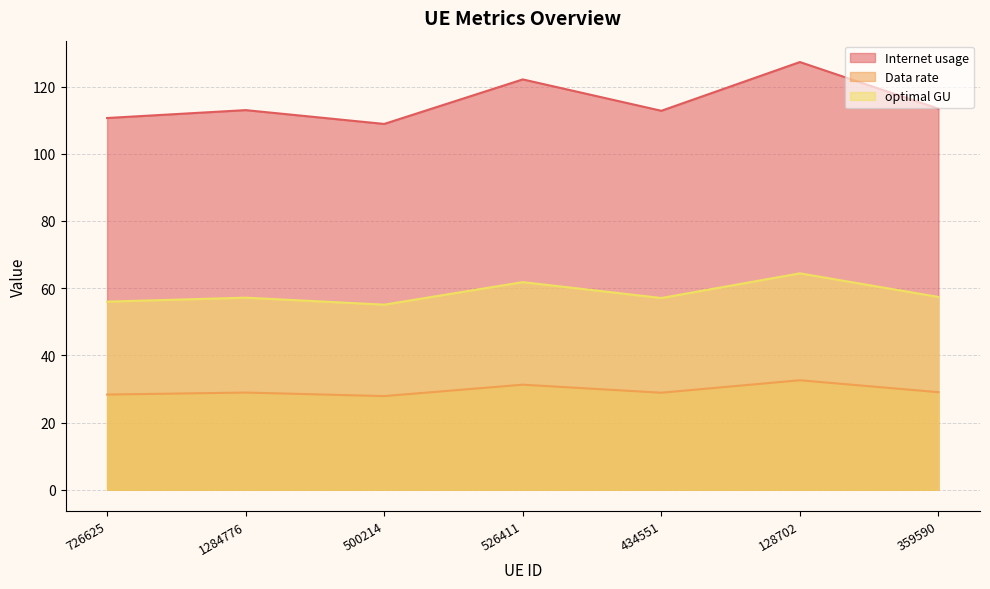

True or false: optimal GU and Internet usage cross at least once.

False